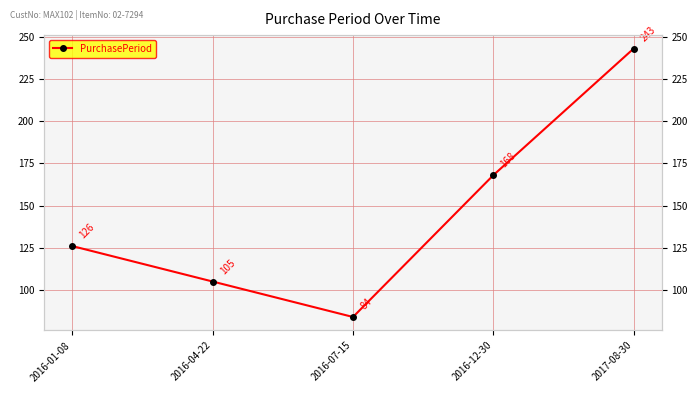

Rank the categories by value from lowest to highest.

2016-07-15, 2016-04-22, 2016-01-08, 2016-12-30, 2017-08-30